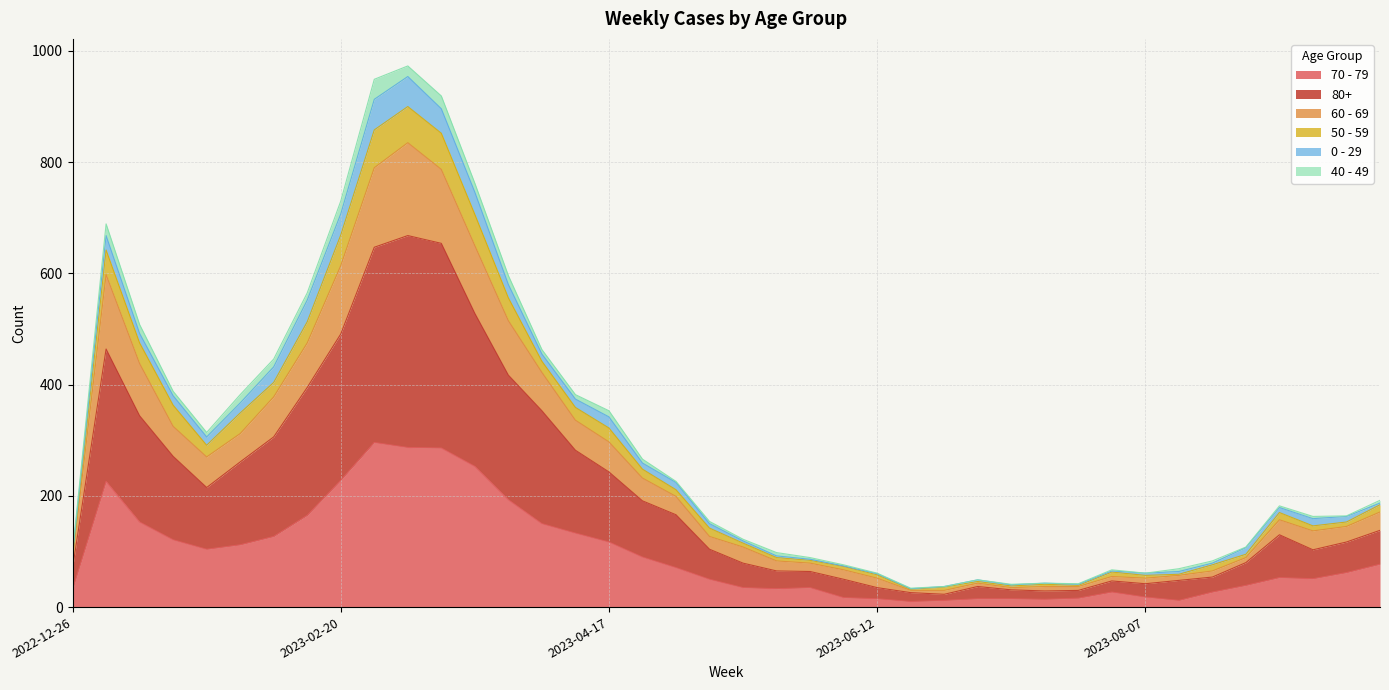

Does the chart have visible grid lines?

Yes